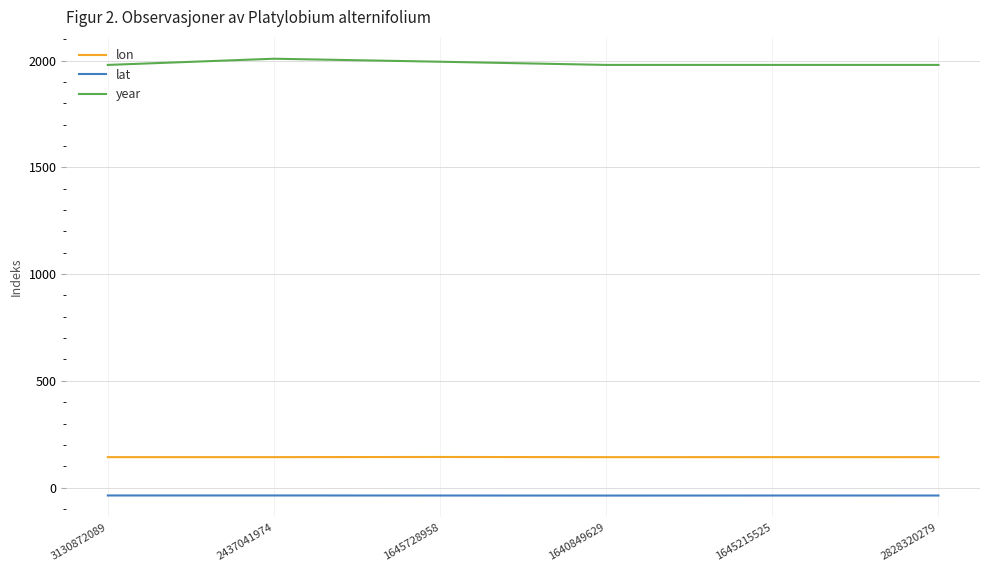

At 3130872089, list the series in order from smallest to largest.

lat, lon, year